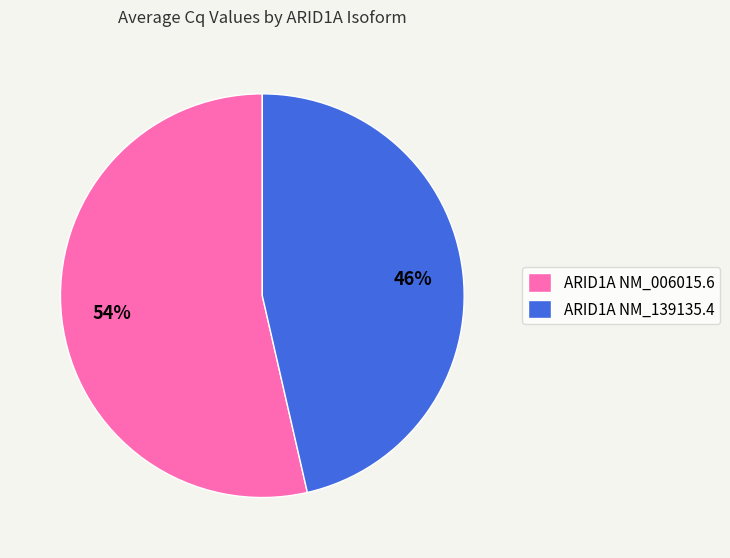

Is the sum of ARID1A NM_006015.6 and ARID1A NM_139135.4 greater than half?

Yes